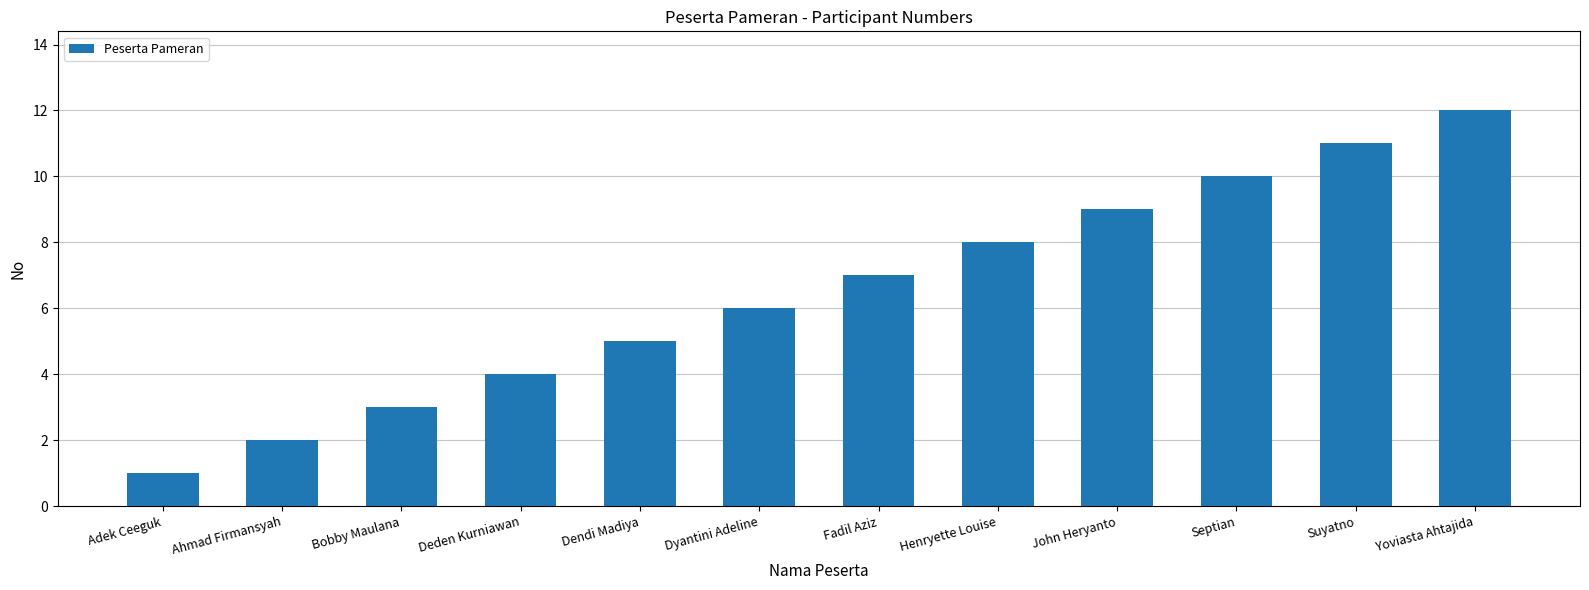

What is the difference between the second highest and minimum values?

10